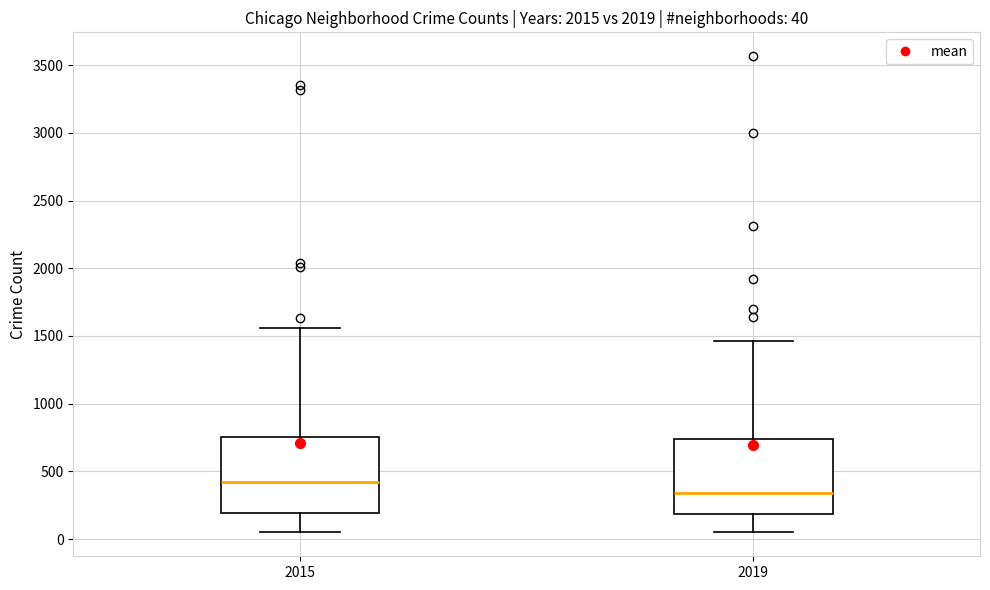

Which box's median line is the lowest?

2019